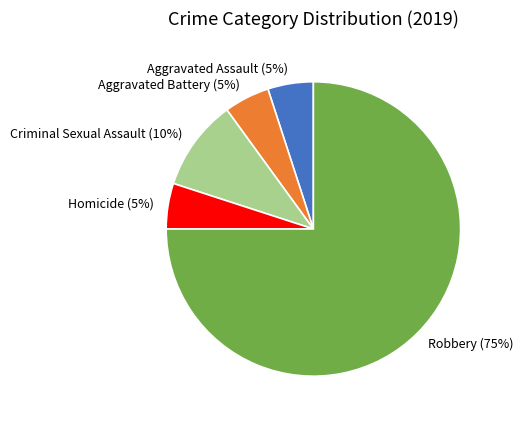

To the nearest percent, what is the combined percentage of Aggravated Assault and Criminal Sexual Assault?

15%